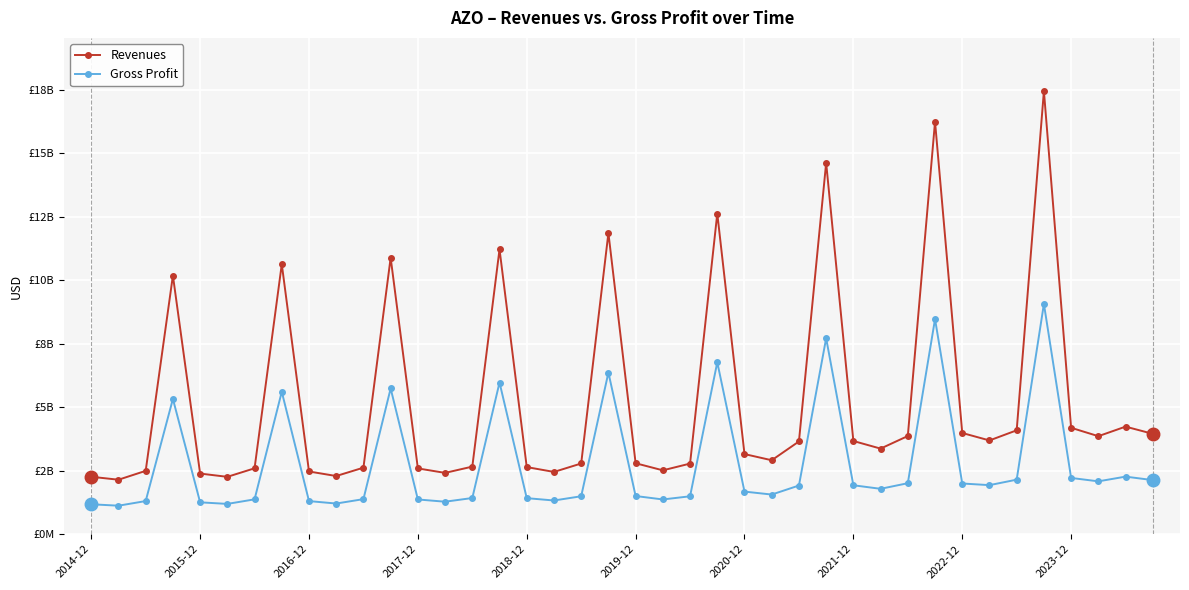

True or false: Gross Profit and Revenues cross at least once.

False